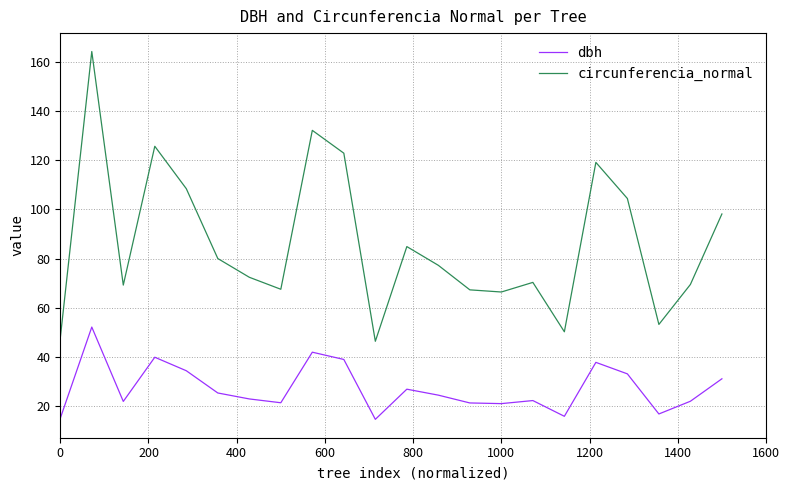

Does the chart have visible grid lines?

Yes